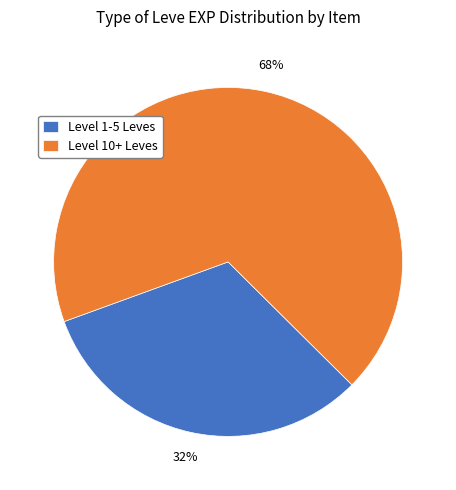

What percentage is the Level 10+ Leves slice, to the nearest percent?

68%